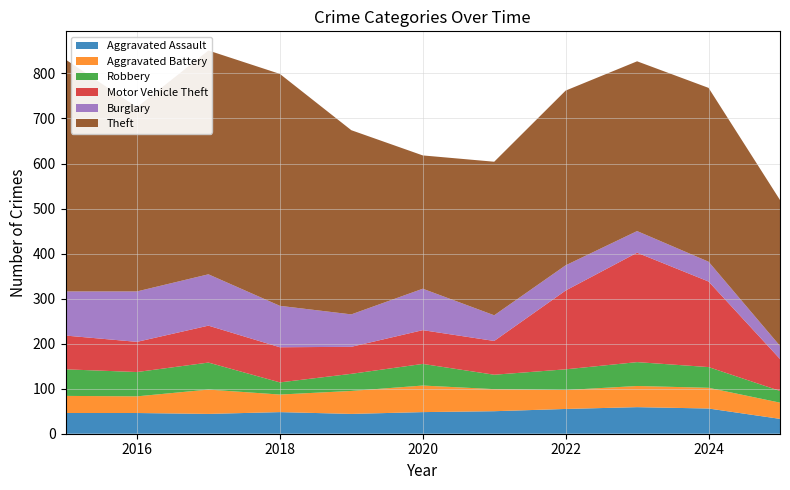

Reading right to left, list all the values displayed in this chart.

Aggravated Assault: 33	56	59	55	50	48	44	48	44	46	46
Aggravated Battery: 36	46	47	42	49	59	51	39	54	37	38
Robbery: 26	46	53	46	32	48	38	27	60	54	59
Motor Vehicle Theft: 71	190	243	175	75	75	60	78	82	67	75
Burglary: 29	44	48	56	57	92	72	92	114	112	98
Theft: 324	386	377	388	341	296	409	515	497	409	515